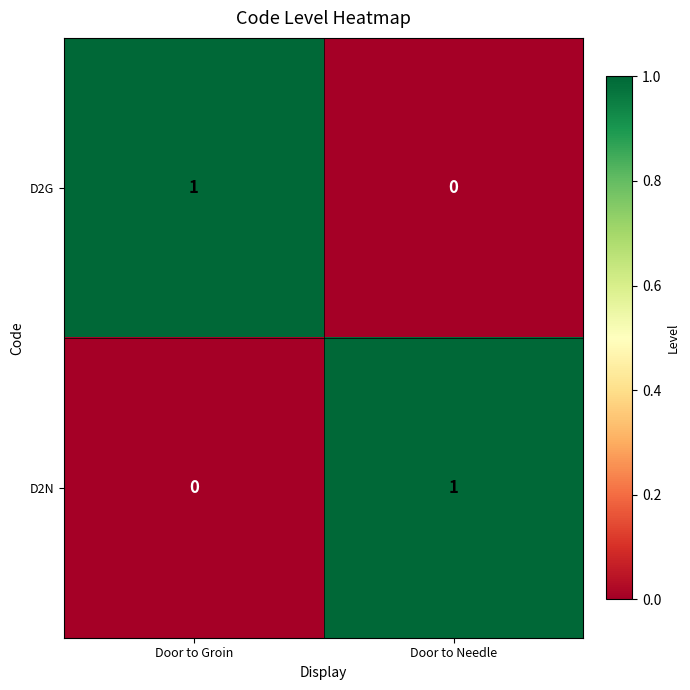

At which label is D2G closest to 0?

Door to Needle